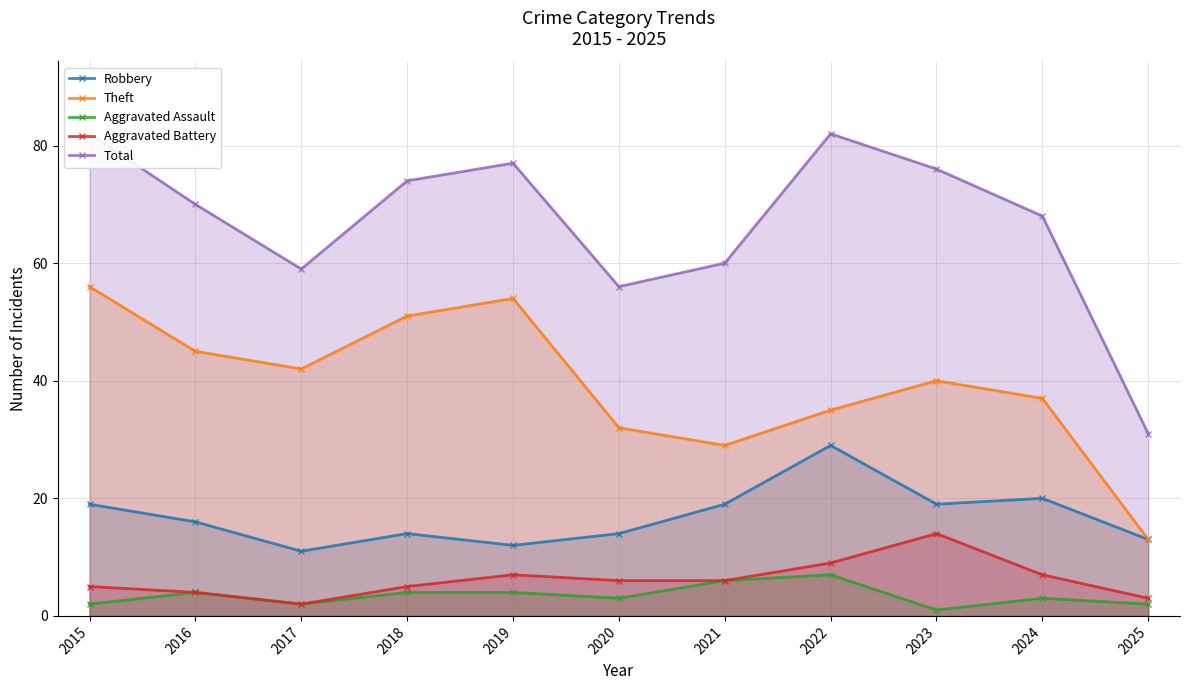

Reading left to right, list all the values displayed in this chart.

Robbery: 19	16	11	14	12	14	19	29	19	20	13
Theft: 56	45	42	51	54	32	29	35	40	37	13
Aggravated Assault: 2	4	2	4	4	3	6	7	1	3	2
Aggravated Battery: 5	4	2	5	7	6	6	9	14	7	3
Total: 82	70	59	74	77	56	60	82	76	68	31